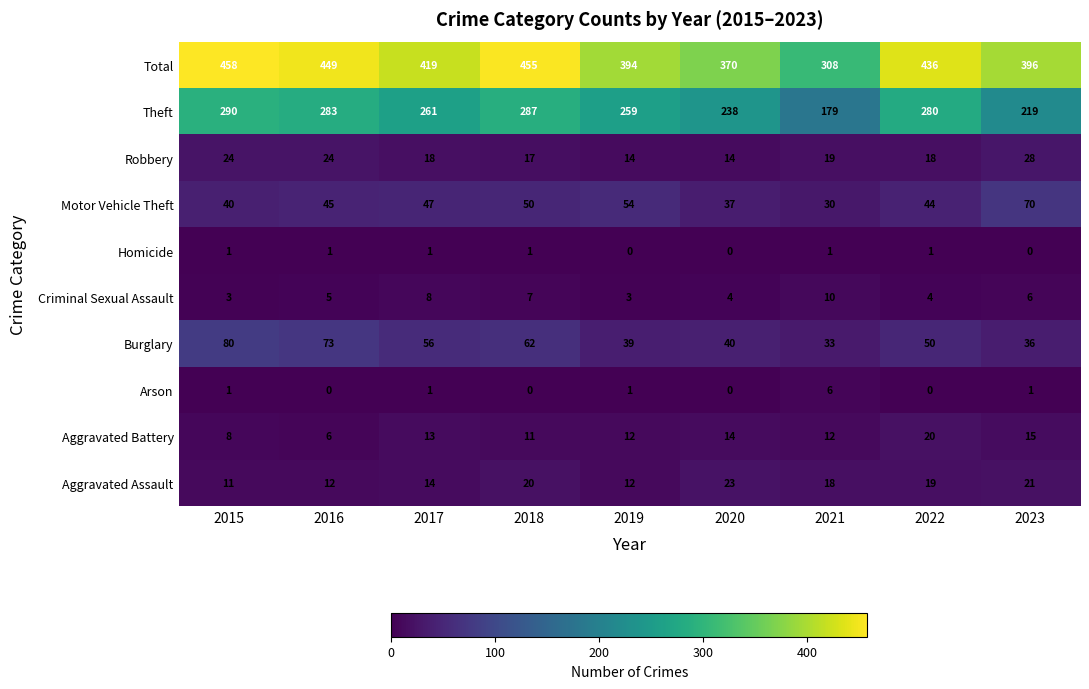

At how many categories does at least one series exceed 251?

9